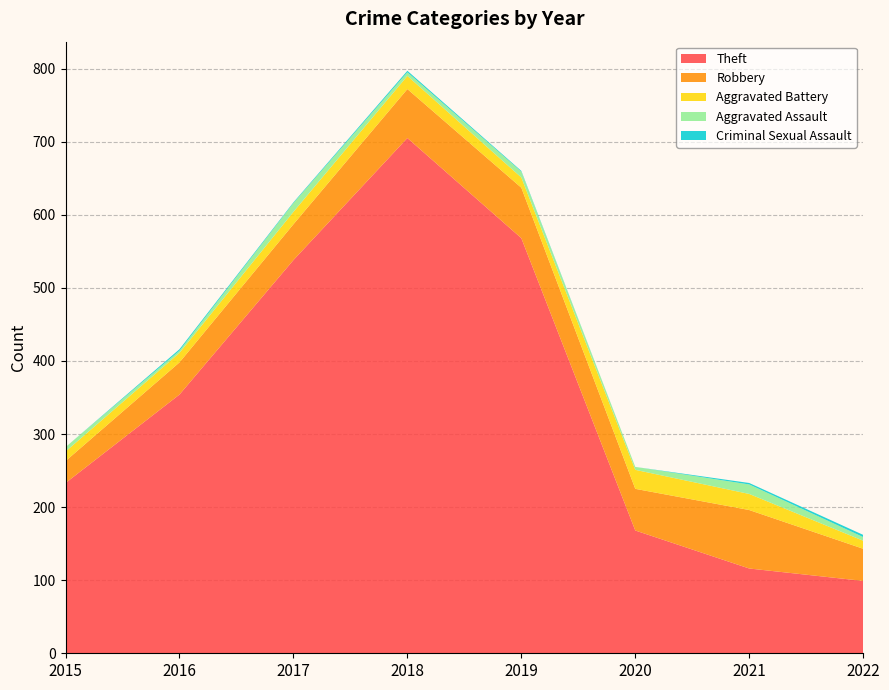

Reading left to right, extract all data points from this chart.

Theft: 233	354	538	705	568	168	116	99
Robbery: 30	44	49	67	69	57	80	44
Aggravated Battery: 13	13	17	18	14	26	22	11
Aggravated Assault: 6	3	12	5	8	4	13	5
Criminal Sexual Assault: 0	2	1	2	1	0	2	3